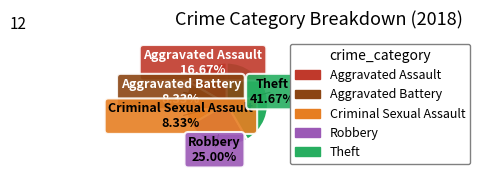

Does any single category account for the majority?

No